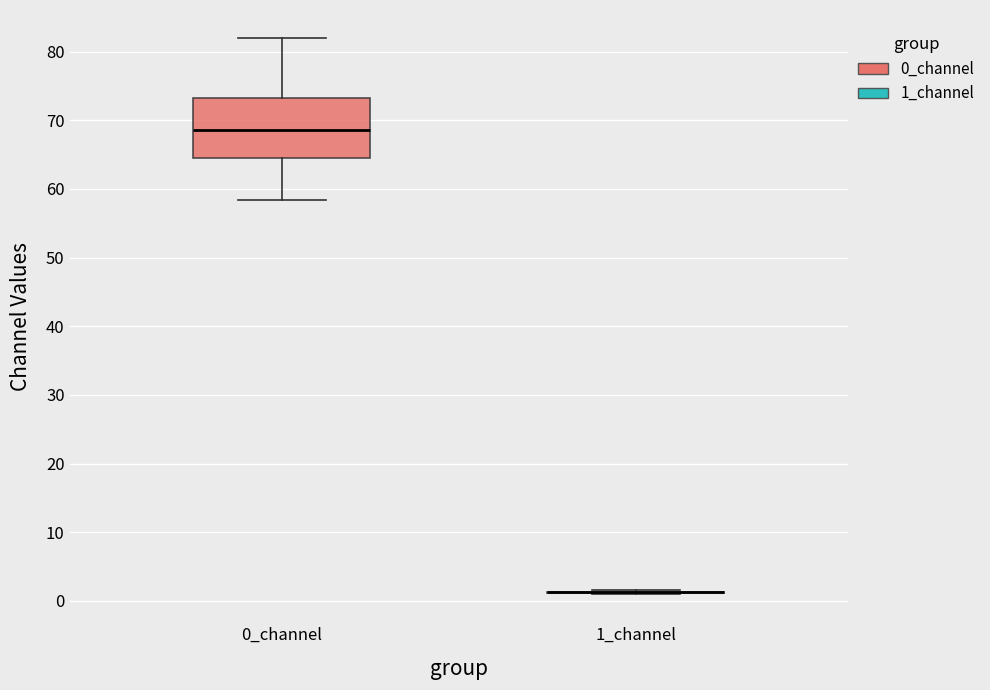

Reading left to right, read every box against the y-axis: the position of its median line, the range the box covers, and the ends of its whiskers. The values are not printed on the chart, so give them approximately, as read against the axis.

0_channel: median 69, box 65 to 73, whiskers 58 to 82
1_channel: box collapsed to a line at 1, whiskers 1 to 2